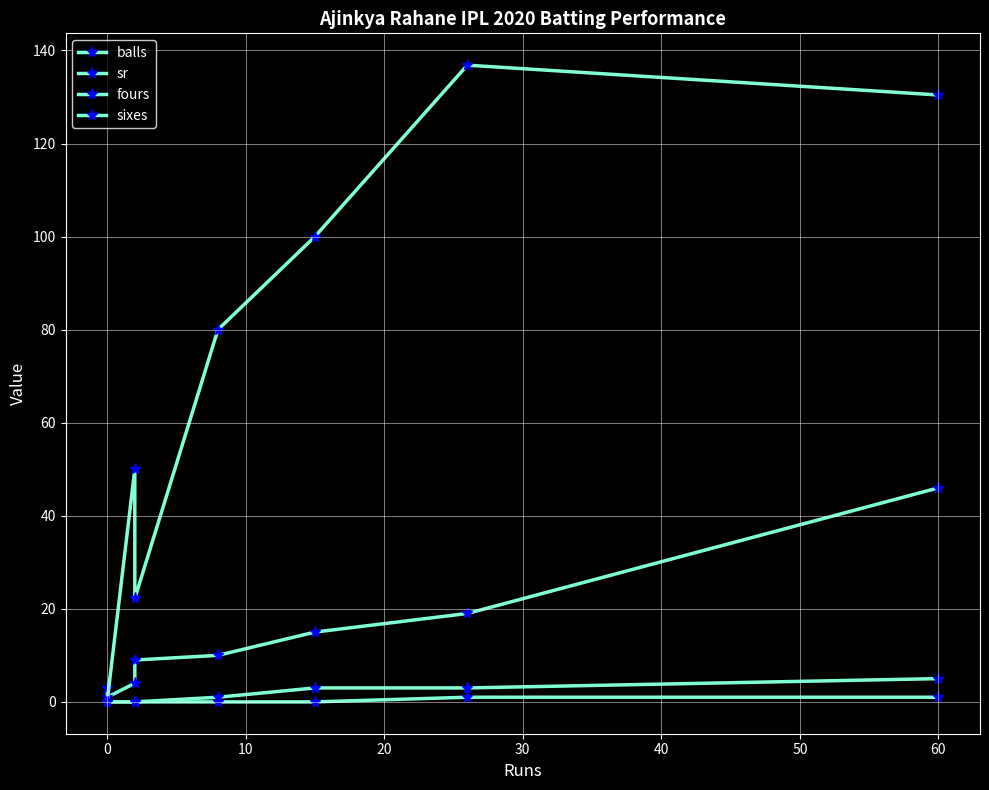

What is the difference between the maximum and second lowest values in the balls series?

43.0